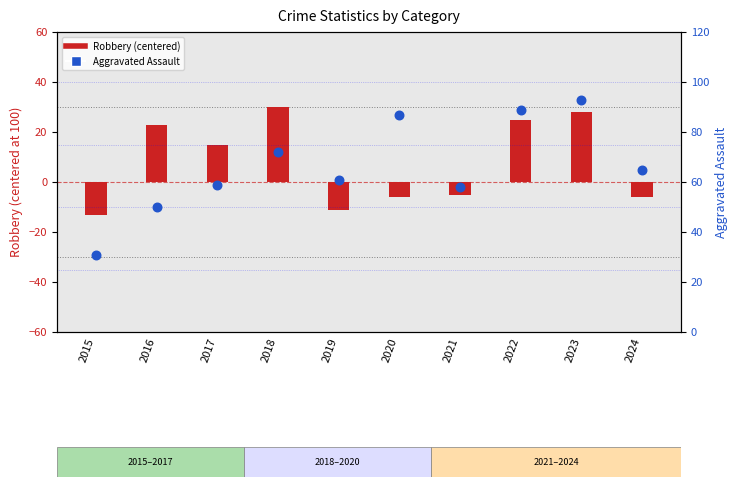

What is the total value across all series at 2016?

73